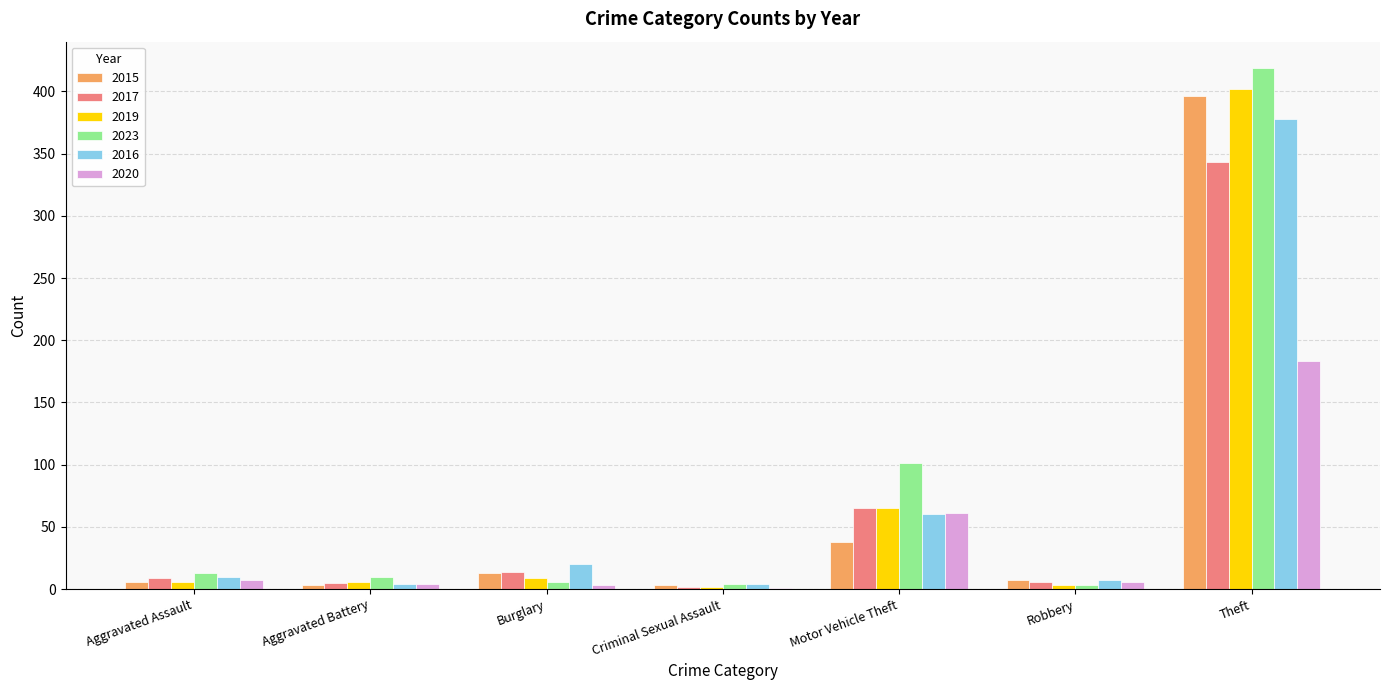

Which category has the highest value across all series?

Theft